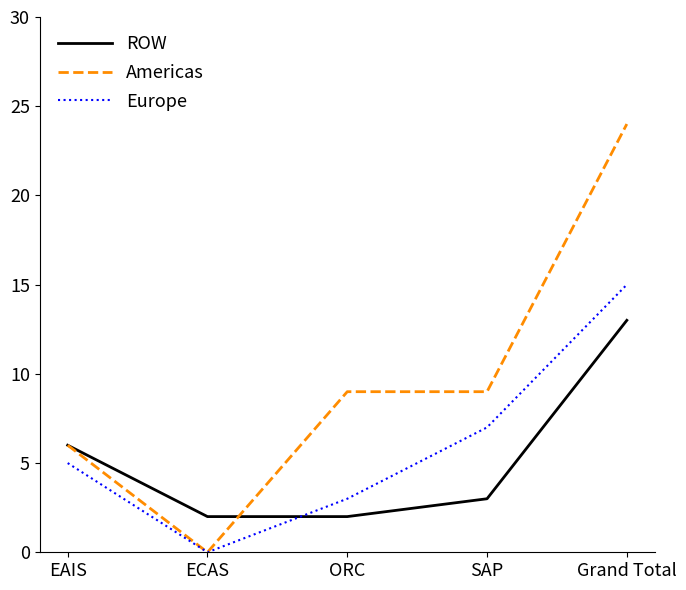

At which category does the chart reach its minimum across all series?

ECAS